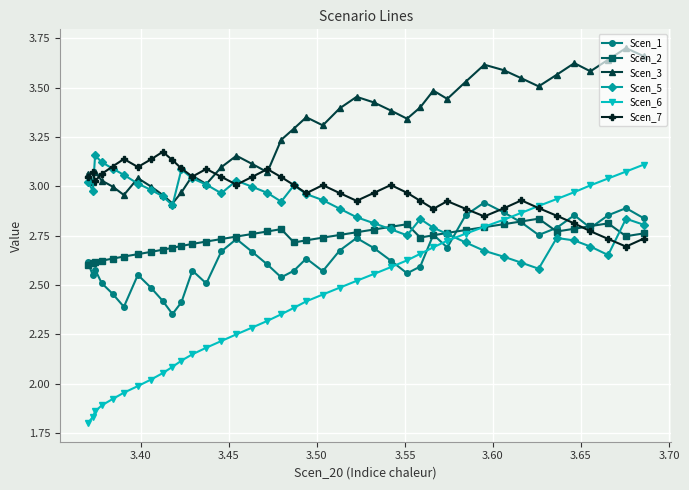

Which series has the widest spread of values?

Scen_6